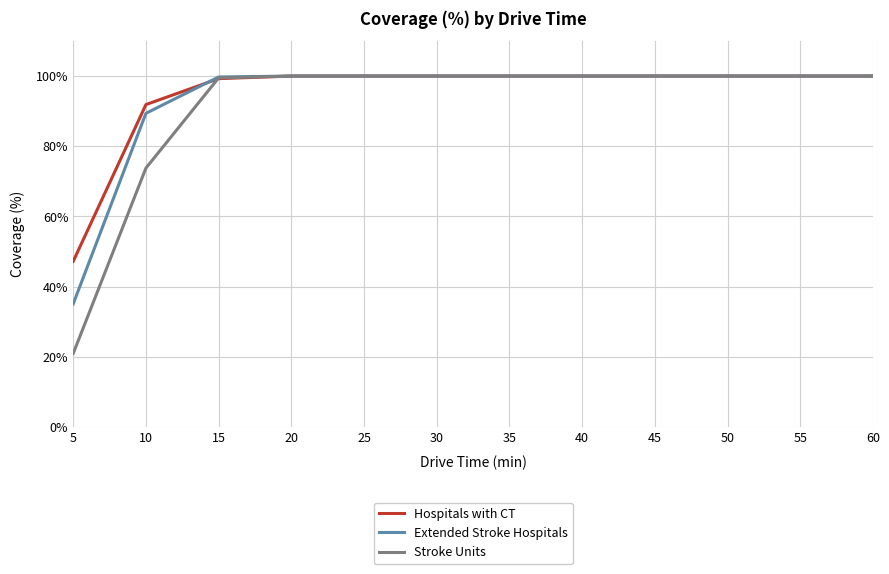

What is the sum of the Hospitals with CT values at 50 and 15?

199.3